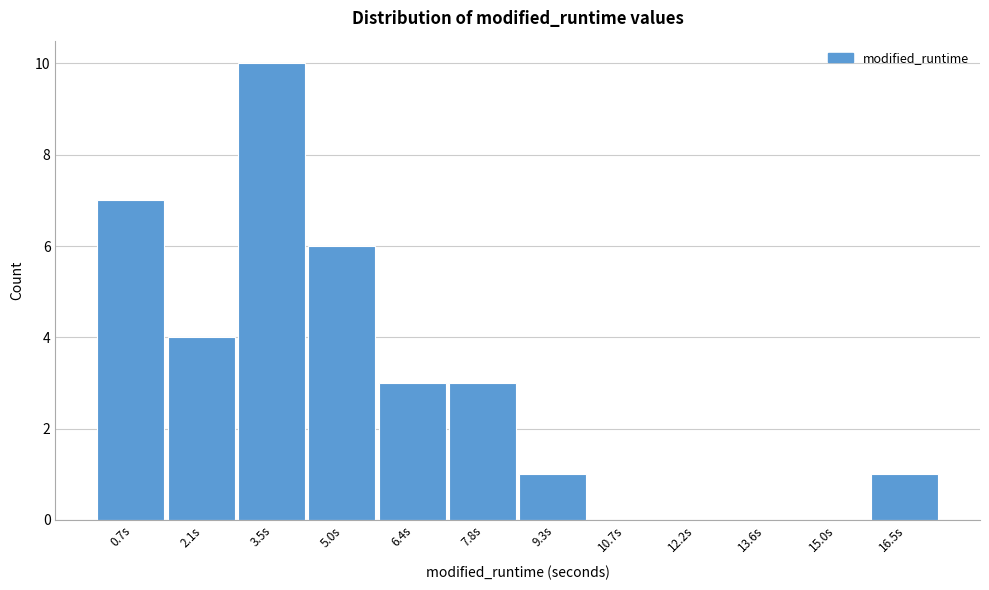

Reading right to left, what are all the values shown in this chart?

16.5s=1	15.0s=0	13.6s=0	12.2s=0	10.7s=0	9.3s=1	7.8s=3	6.4s=3	5.0s=6	3.5s=10	2.1s=4	0.7s=7